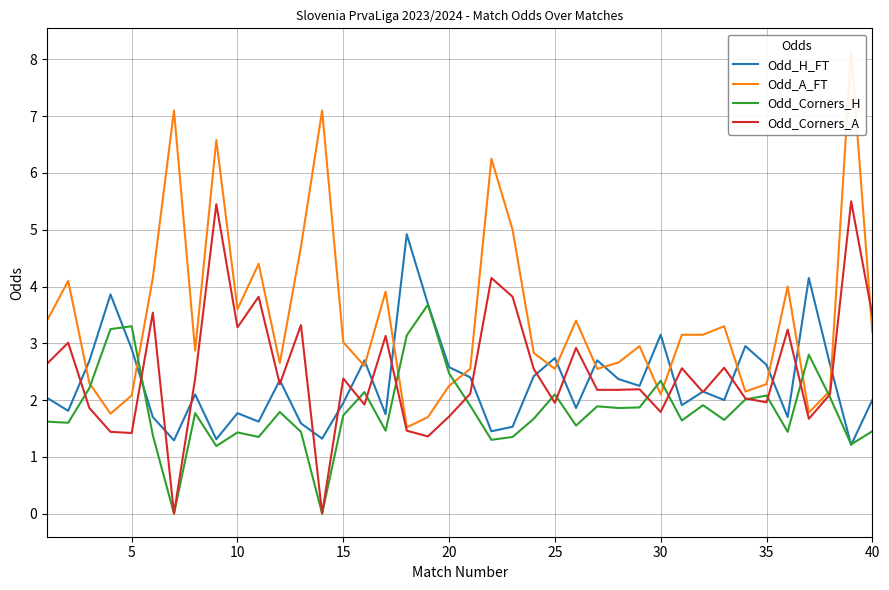

Which series has the largest range (max minus min)?

Odd_A_FT